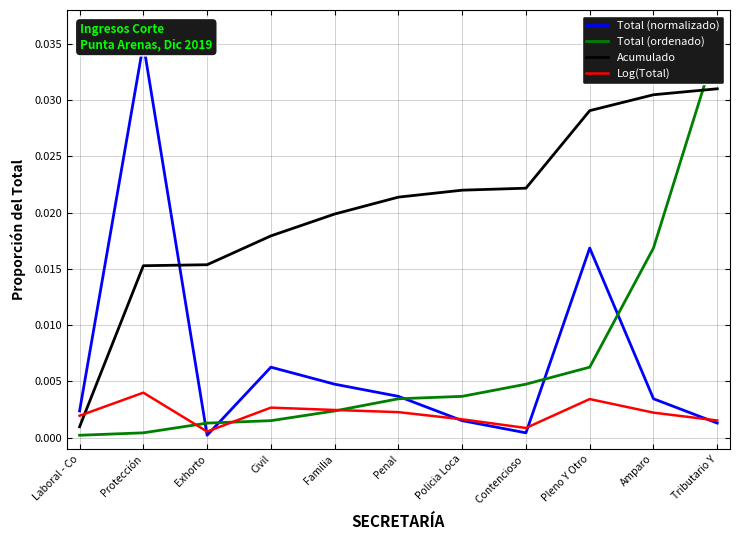

Between Familia and Pleno Y Otro, which series saw the biggest shift?

Total (normalizado)